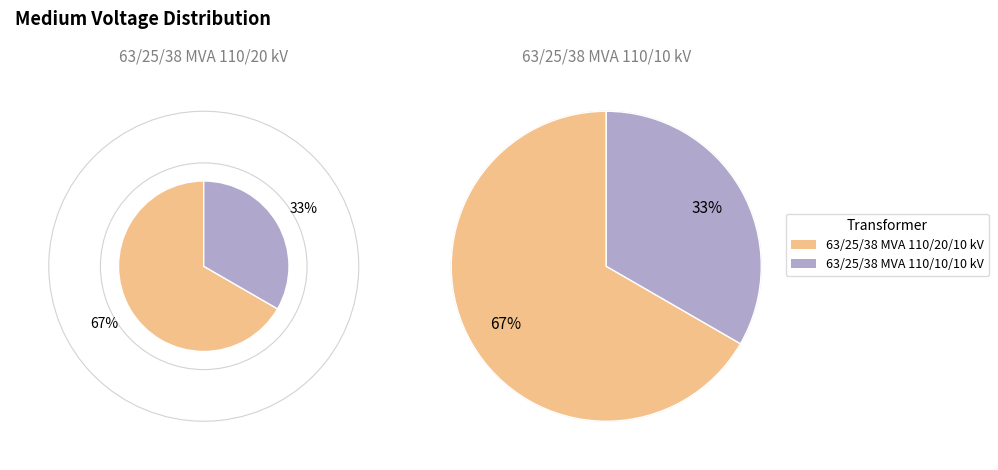

Rank the categories by value from lowest to highest.

63/25/38 MVA 110/10/10 kV, 63/25/38 MVA 110/20/10 kV